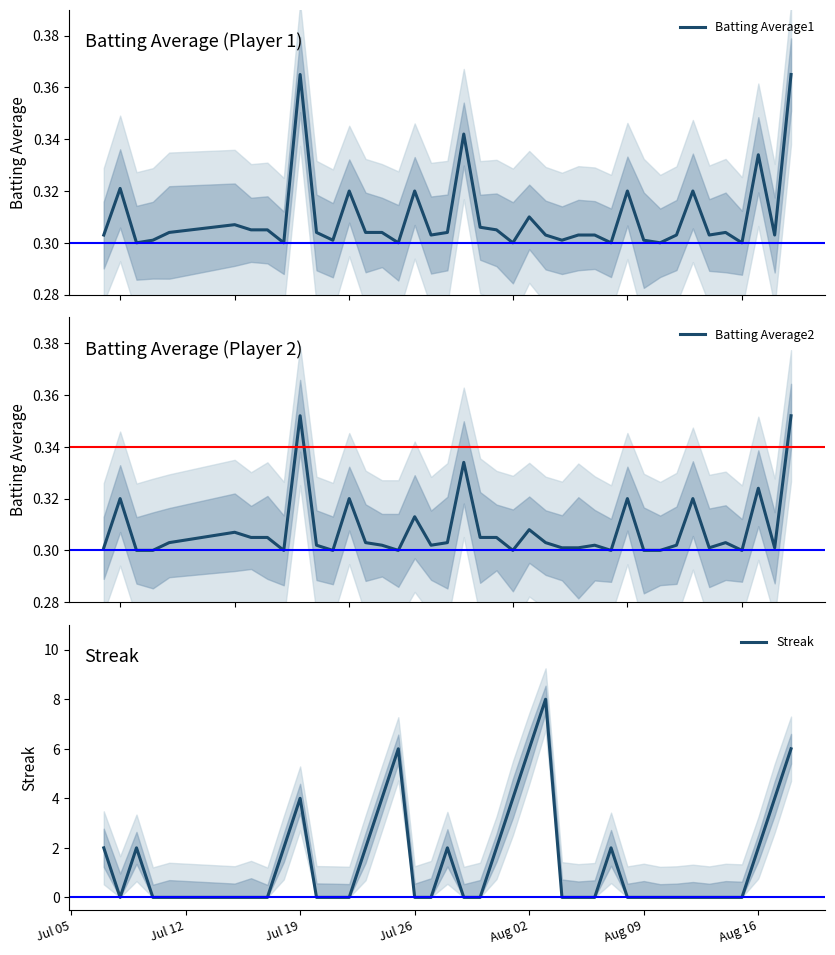

The Streak series shows 2 at Aug 16. True or false?

True